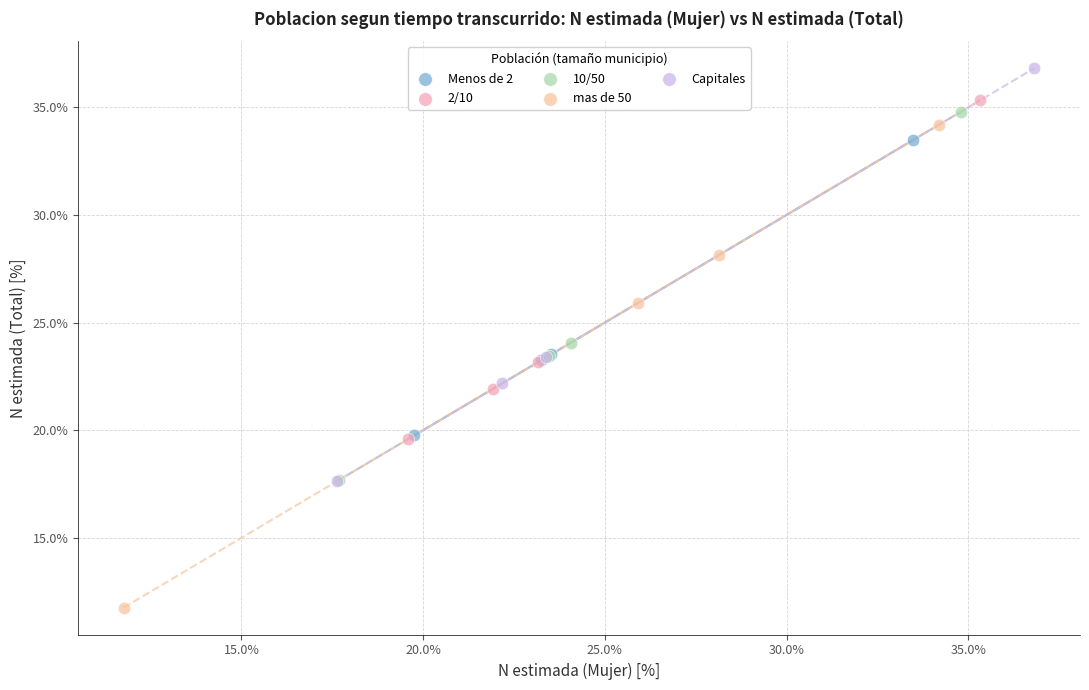

Which series contains the lowest Y value?

mas de 50